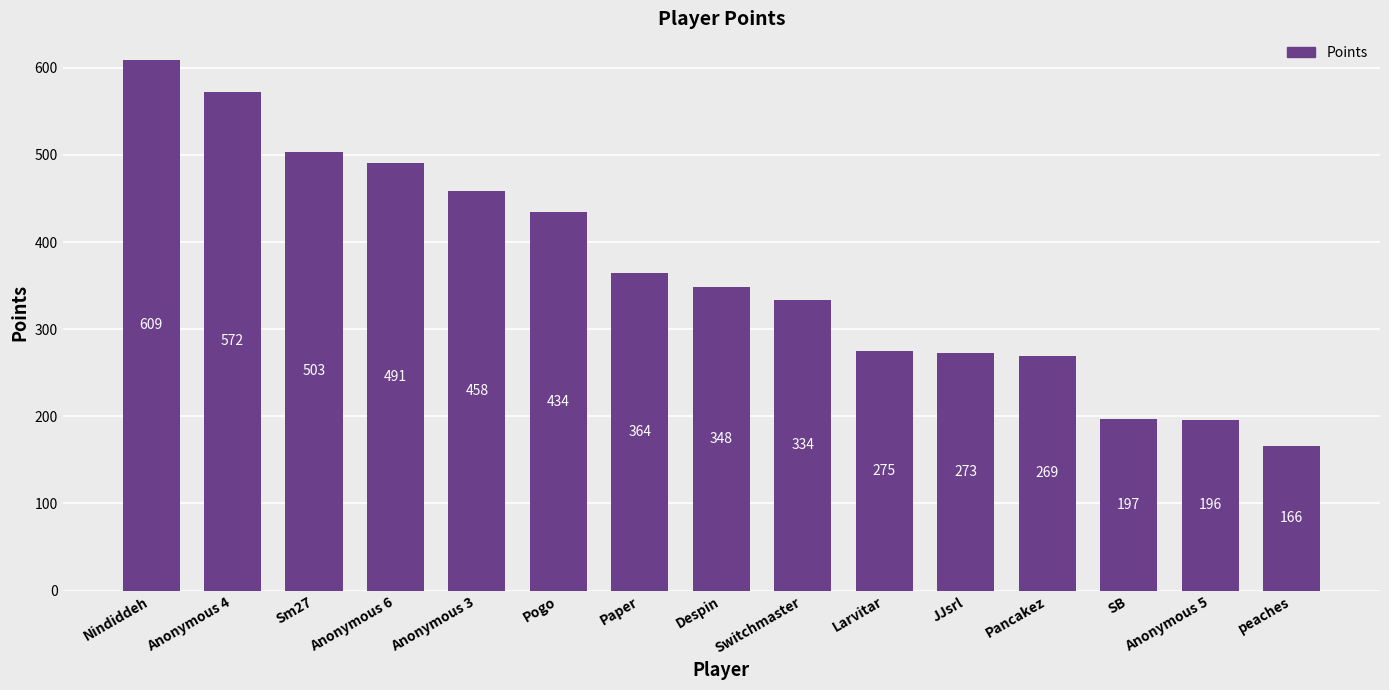

Reading right to left, list all the values displayed in this chart.

peaches=166	Anonymous 5=196	SB=197	Pancakez=269	JJsrl=273	Larvitar=275	Switchmaster=334	Despin=348	Paper=364	Pogo=434	Anonymous 3=458	Anonymous 6=491	Sm27=503	Anonymous 4=572	Nindiddeh=609